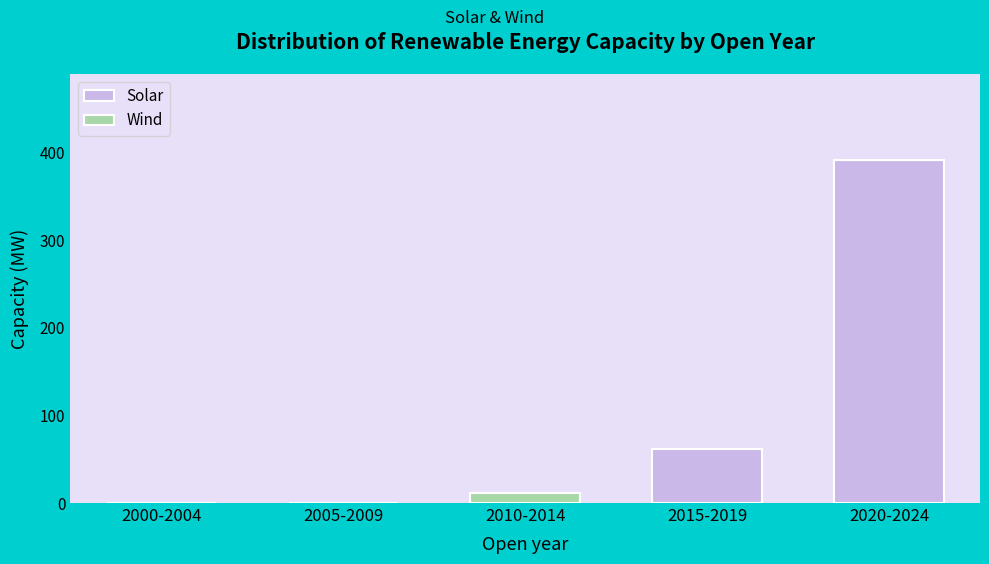

Reading left to right, list the values for the Solar series.

2000-2004=0.0	2005-2009=0.0	2010-2014=0.0	2015-2019=61.2	2020-2024=392.1